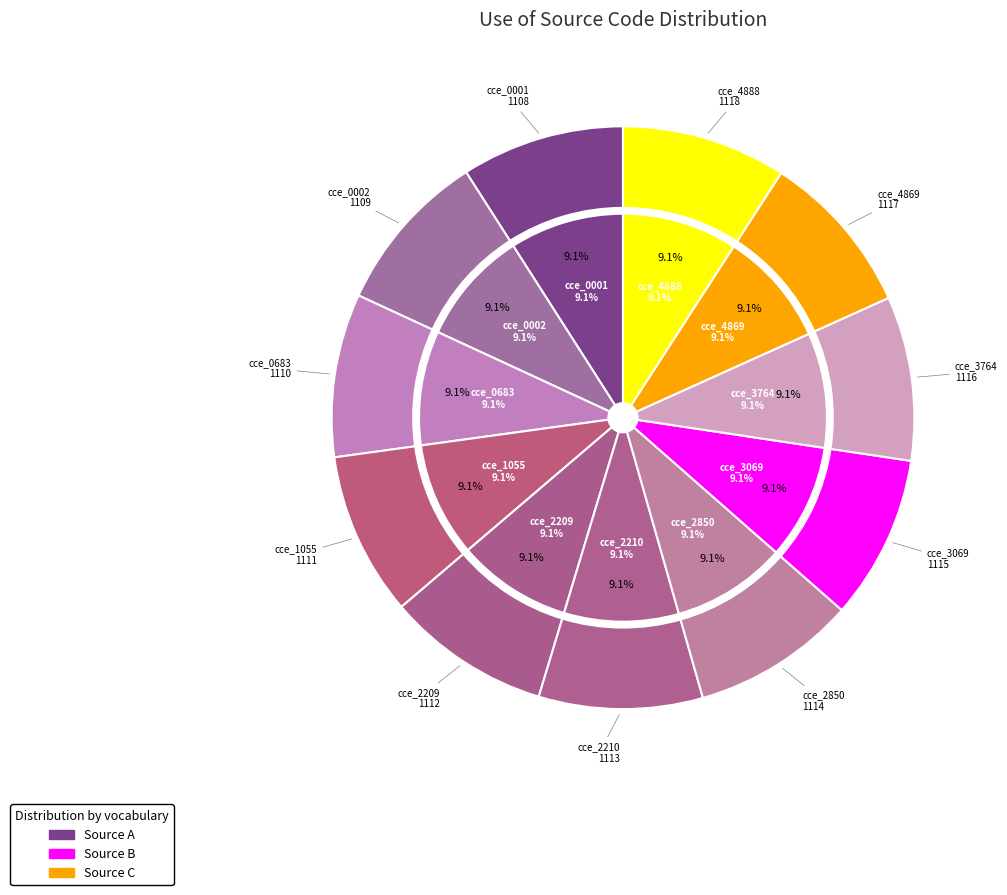

Is it true that cce_4888 is 9% of the pie?

True